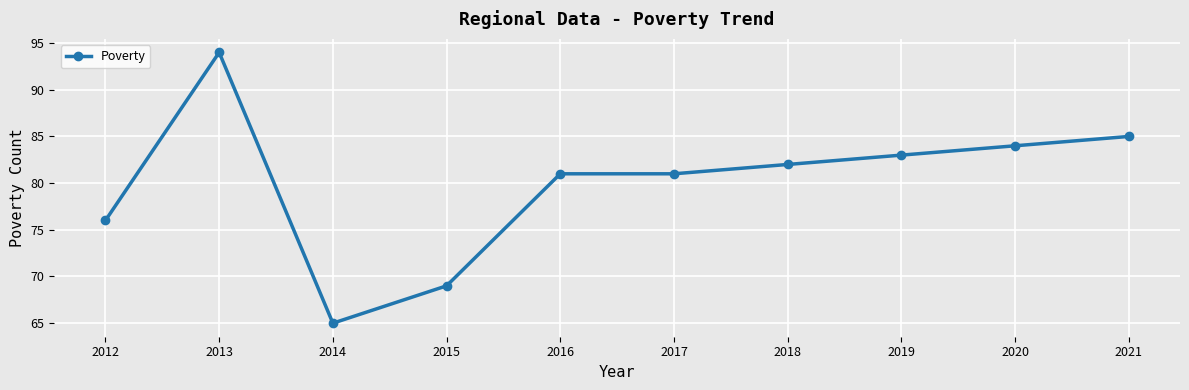

At which category does the data reach its first local peak?

2013